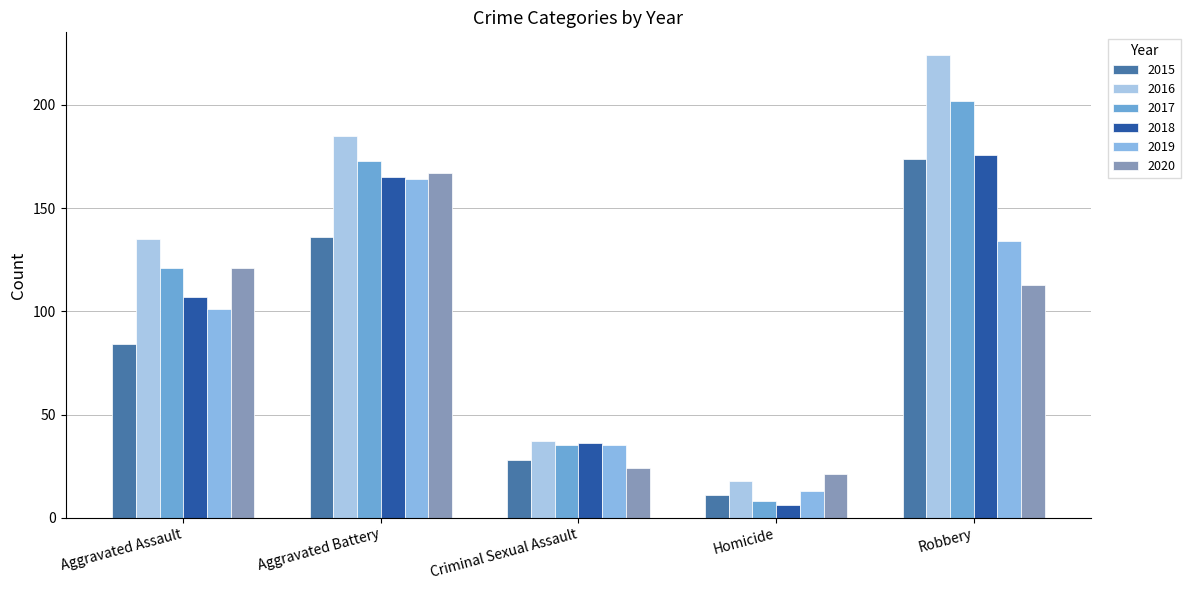

What is the label of the 1st bar from the right?

Robbery